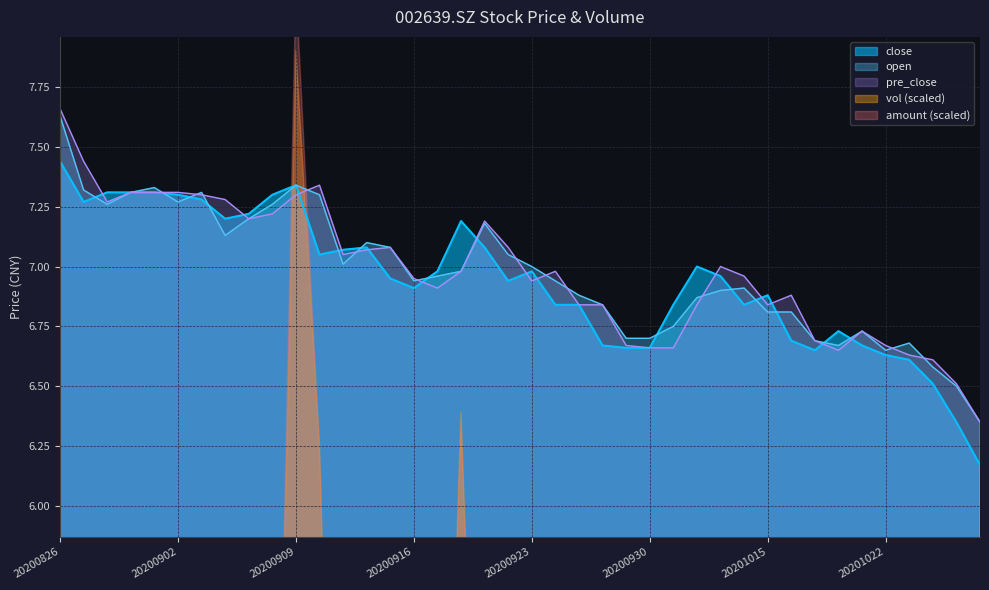

Which series has the widest spread of values?

pre_close